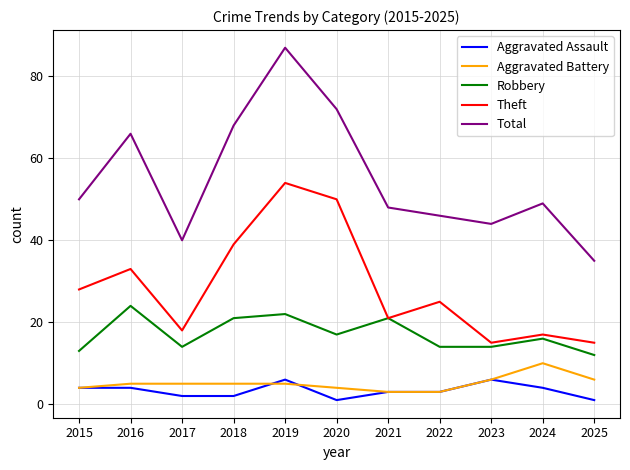

Which series changed the most between 2017 and 2019?

Total